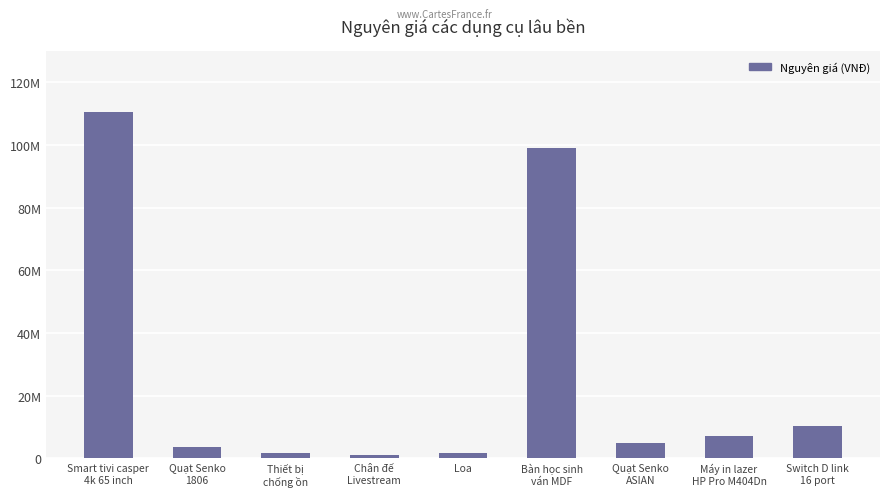

True or false: the data shows 99000000 at Bàn học sinh
ván MDF.

True